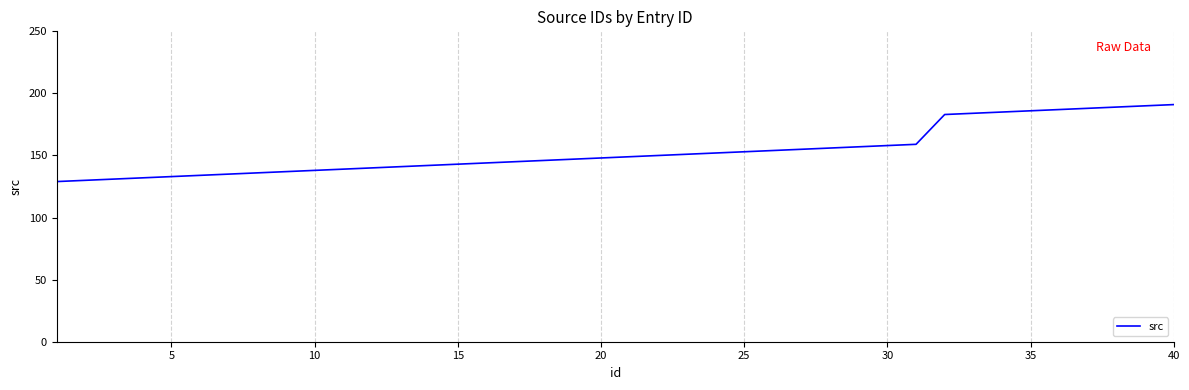

What is the smallest value displayed?

129